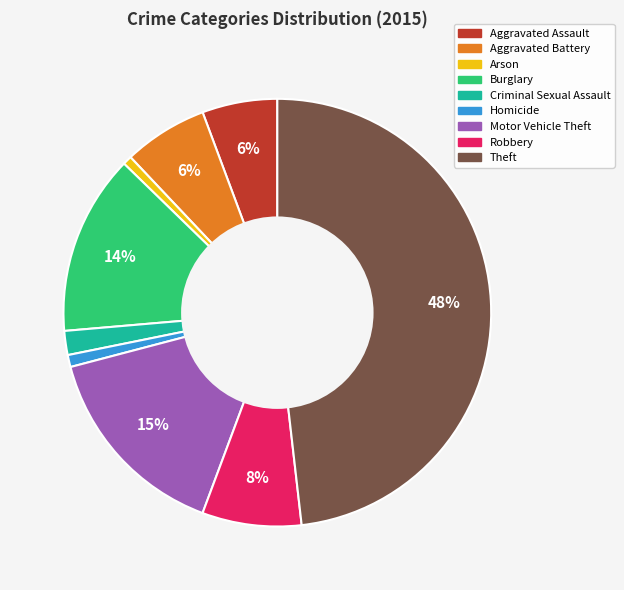

Does Aggravated Battery account for over 50% of the chart?

No